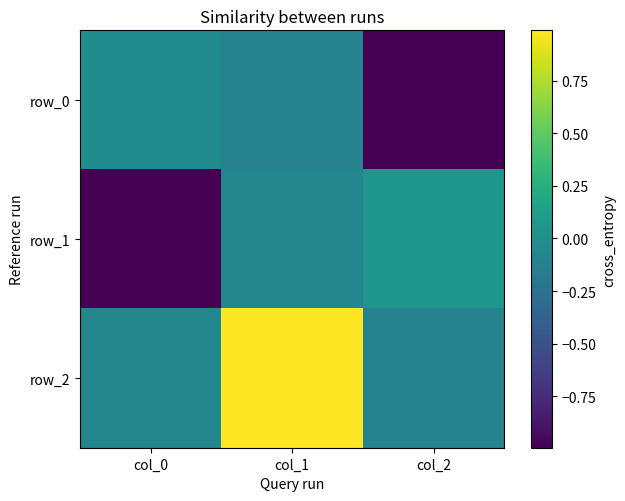

What is the maximum value shown in the chart?

1.0